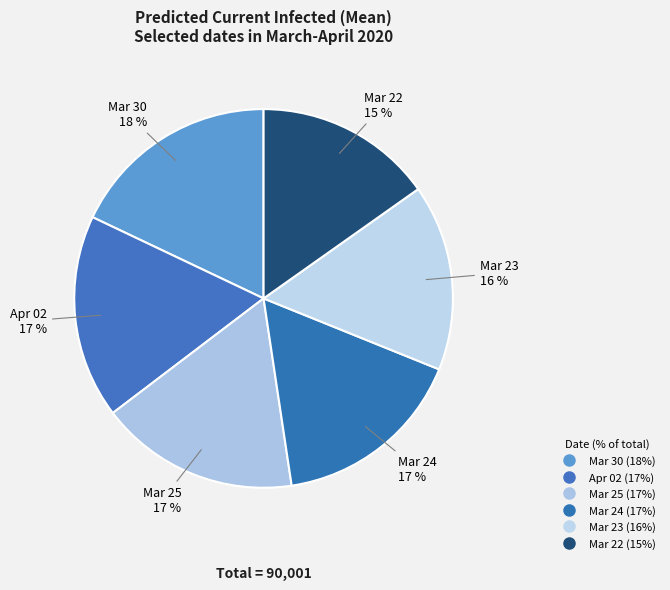

Rank the categories by value from highest to lowest.

2020-03-30, 2020-04-02, 2020-03-25, 2020-03-24, 2020-03-23, 2020-03-22